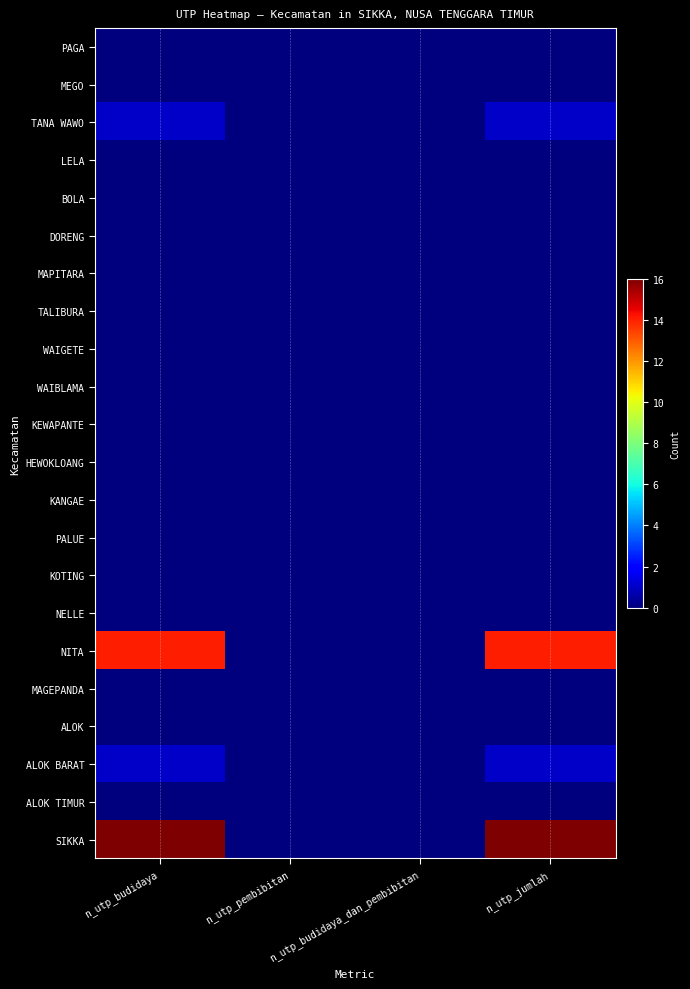

Reading left to right, list all the values displayed in this chart.

PAGA: n_utp_budidaya=0	n_utp_pembibitan=0	n_utp_budidaya_dan_pembibitan=0	n_utp_jumlah=0
MEGO: n_utp_budidaya=0	n_utp_pembibitan=0	n_utp_budidaya_dan_pembibitan=0	n_utp_jumlah=0
TANA WAWO: n_utp_budidaya=1	n_utp_pembibitan=0	n_utp_budidaya_dan_pembibitan=0	n_utp_jumlah=1
LELA: n_utp_budidaya=0	n_utp_pembibitan=0	n_utp_budidaya_dan_pembibitan=0	n_utp_jumlah=0
BOLA: n_utp_budidaya=0	n_utp_pembibitan=0	n_utp_budidaya_dan_pembibitan=0	n_utp_jumlah=0
DORENG: n_utp_budidaya=0	n_utp_pembibitan=0	n_utp_budidaya_dan_pembibitan=0	n_utp_jumlah=0
MAPITARA: n_utp_budidaya=0	n_utp_pembibitan=0	n_utp_budidaya_dan_pembibitan=0	n_utp_jumlah=0
TALIBURA: n_utp_budidaya=0	n_utp_pembibitan=0	n_utp_budidaya_dan_pembibitan=0	n_utp_jumlah=0
WAIGETE: n_utp_budidaya=0	n_utp_pembibitan=0	n_utp_budidaya_dan_pembibitan=0	n_utp_jumlah=0
WAIBLAMA: n_utp_budidaya=0	n_utp_pembibitan=0	n_utp_budidaya_dan_pembibitan=0	n_utp_jumlah=0
KEWAPANTE: n_utp_budidaya=0	n_utp_pembibitan=0	n_utp_budidaya_dan_pembibitan=0	n_utp_jumlah=0
HEWOKLOANG: n_utp_budidaya=0	n_utp_pembibitan=0	n_utp_budidaya_dan_pembibitan=0	n_utp_jumlah=0
KANGAE: n_utp_budidaya=0	n_utp_pembibitan=0	n_utp_budidaya_dan_pembibitan=0	n_utp_jumlah=0
PALUE: n_utp_budidaya=0	n_utp_pembibitan=0	n_utp_budidaya_dan_pembibitan=0	n_utp_jumlah=0
KOTING: n_utp_budidaya=0	n_utp_pembibitan=0	n_utp_budidaya_dan_pembibitan=0	n_utp_jumlah=0
NELLE: n_utp_budidaya=0	n_utp_pembibitan=0	n_utp_budidaya_dan_pembibitan=0	n_utp_jumlah=0
NITA: n_utp_budidaya=14	n_utp_pembibitan=0	n_utp_budidaya_dan_pembibitan=0	n_utp_jumlah=14
MAGEPANDA: n_utp_budidaya=0	n_utp_pembibitan=0	n_utp_budidaya_dan_pembibitan=0	n_utp_jumlah=0
ALOK: n_utp_budidaya=0	n_utp_pembibitan=0	n_utp_budidaya_dan_pembibitan=0	n_utp_jumlah=0
ALOK BARAT: n_utp_budidaya=1	n_utp_pembibitan=0	n_utp_budidaya_dan_pembibitan=0	n_utp_jumlah=1
ALOK TIMUR: n_utp_budidaya=0	n_utp_pembibitan=0	n_utp_budidaya_dan_pembibitan=0	n_utp_jumlah=0
SIKKA: n_utp_budidaya=16	n_utp_pembibitan=0	n_utp_budidaya_dan_pembibitan=0	n_utp_jumlah=16